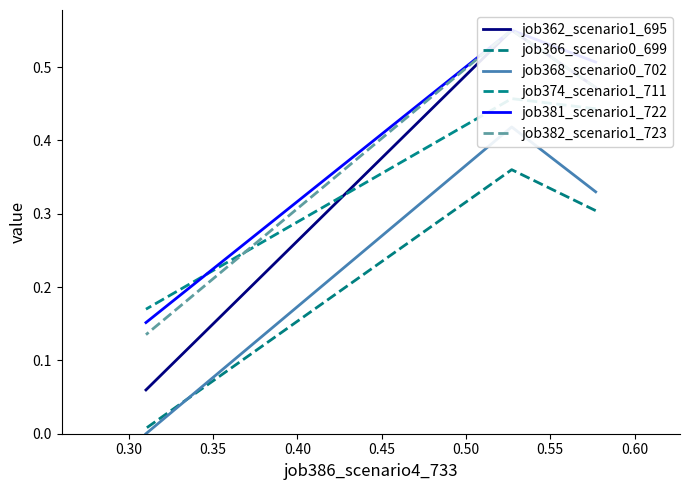

Rank the series at 0.35 from lowest to highest value.

job368_scenario0_702, job366_scenario0_699, job362_scenario1_695, job382_scenario1_723, job381_scenario1_722, job374_scenario1_711